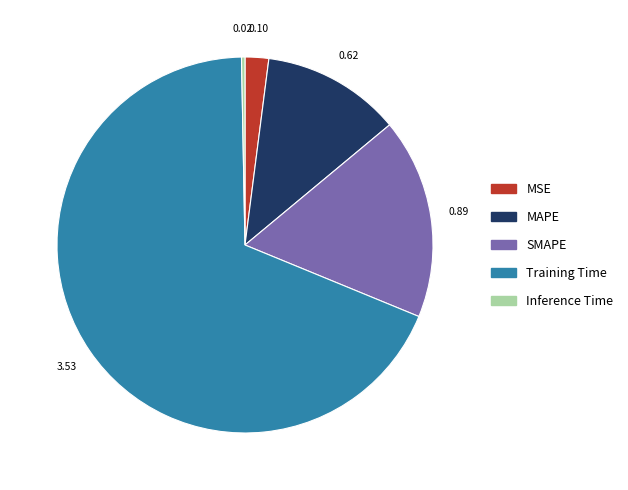

Which category has the smallest portion of the pie?

Inference Time